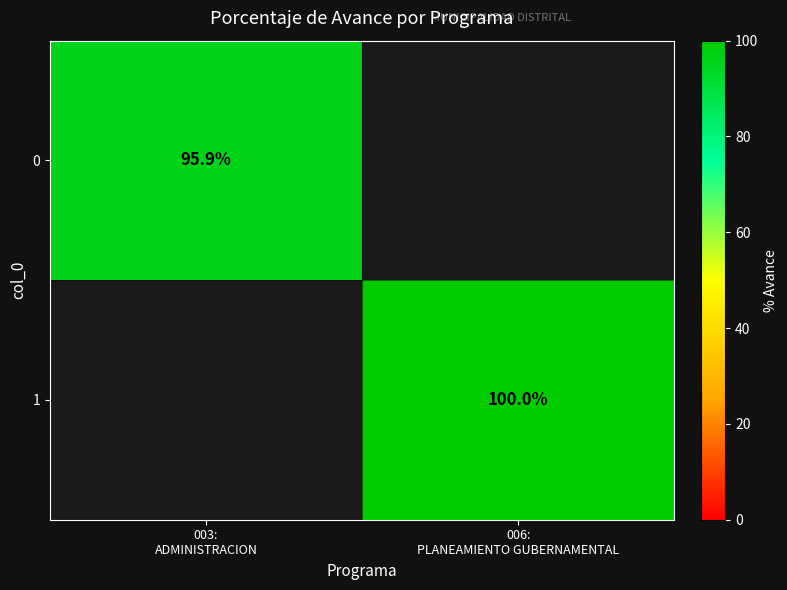

Is it true that 1 equals 100.0 at 006: PLANEAMIENTO GUBERNAMENTAL?

True